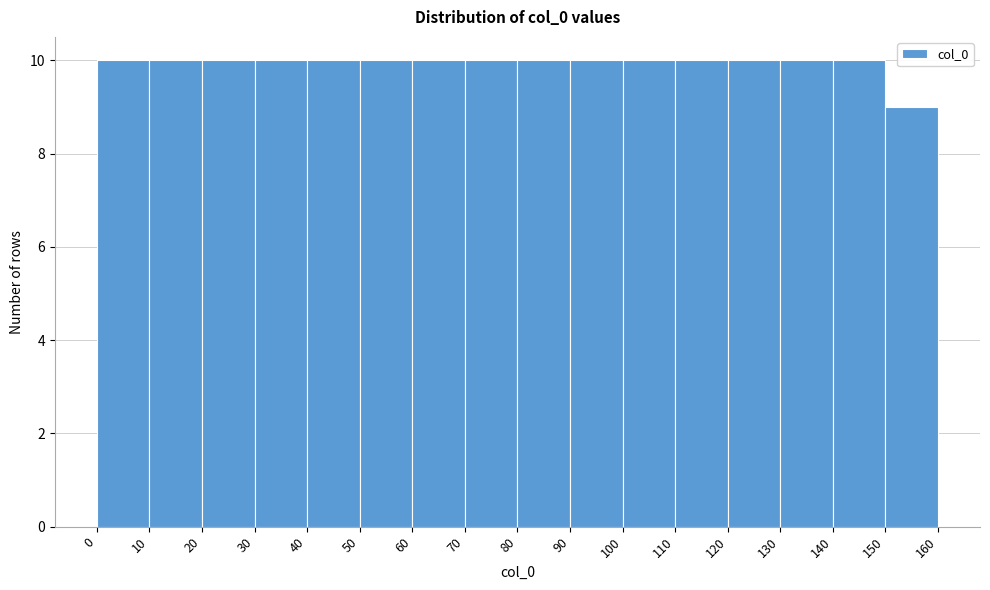

How tall is the bar that spans 20 to 30 on the x-axis? The values are not printed on the chart, so give them approximately, as read against the axis.

10